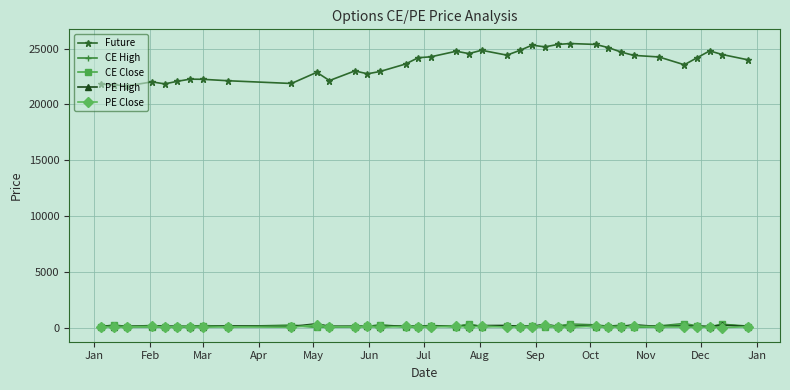

How many values in the Future series are below 24177?

18